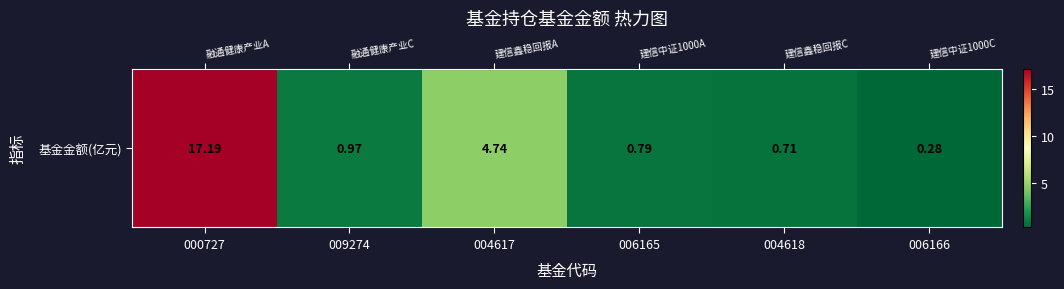

What is the minimum value shown in the chart?

0.3